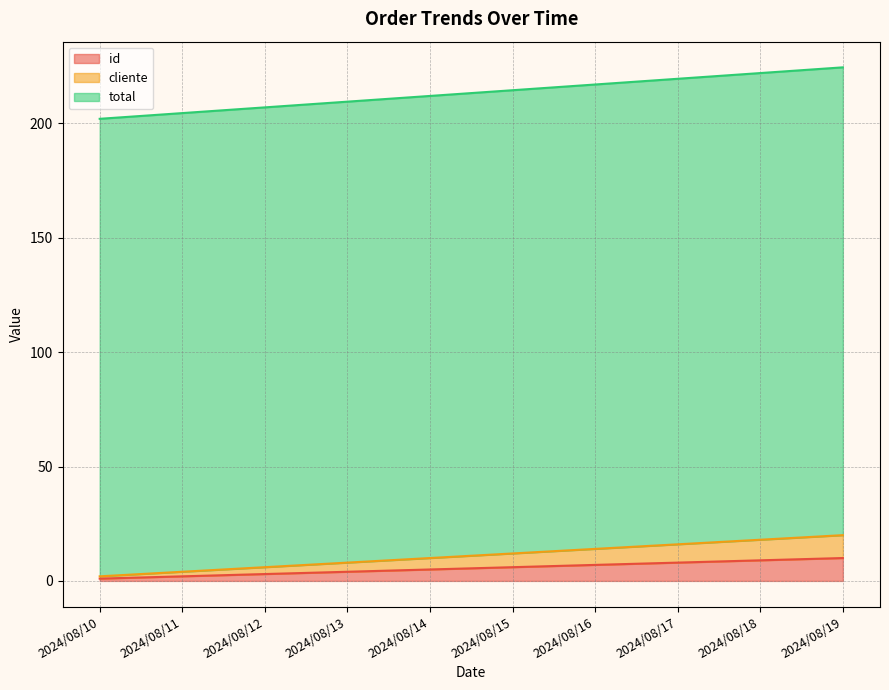

At which category is the sum across all series the highest?

2024/08/19